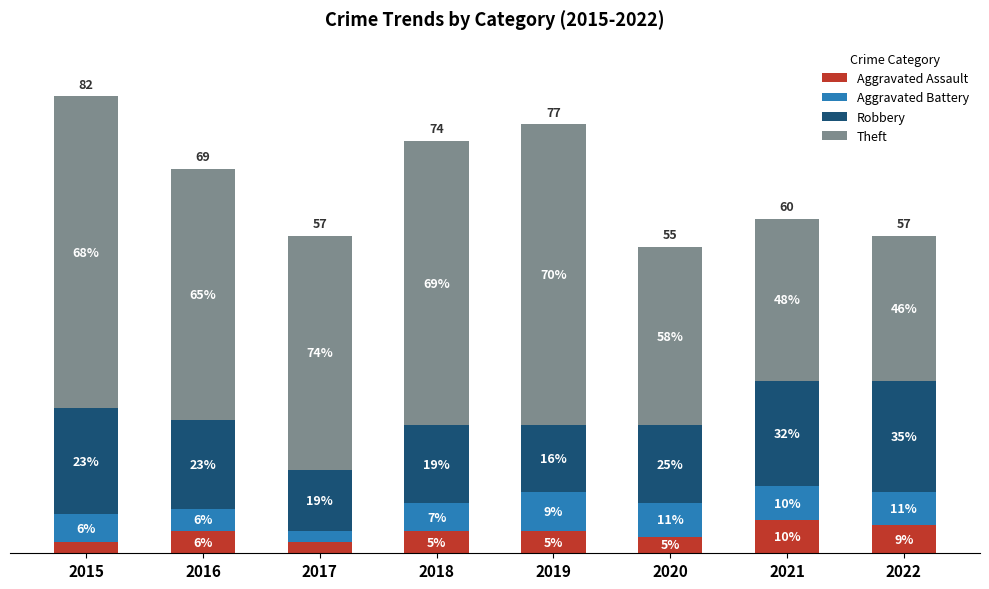

What are all the series names shown in the legend?

Aggravated Assault, Aggravated Battery, Robbery, Theft